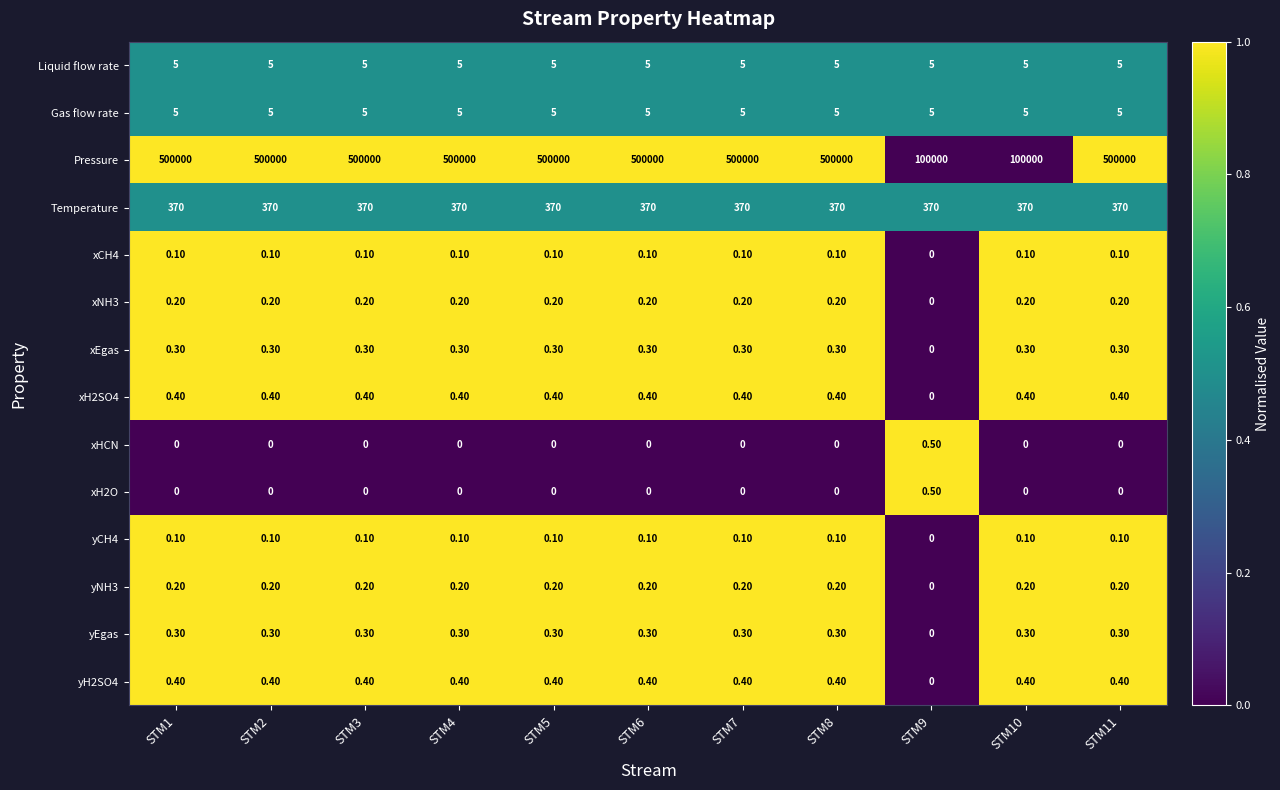

What is the difference between the highest and lowest values at STM6?

500000.0